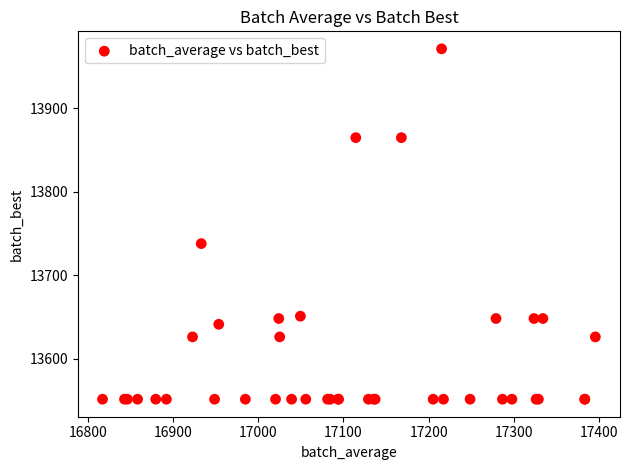

What Y value in the scatter plot is closest to 13761?

13738.0